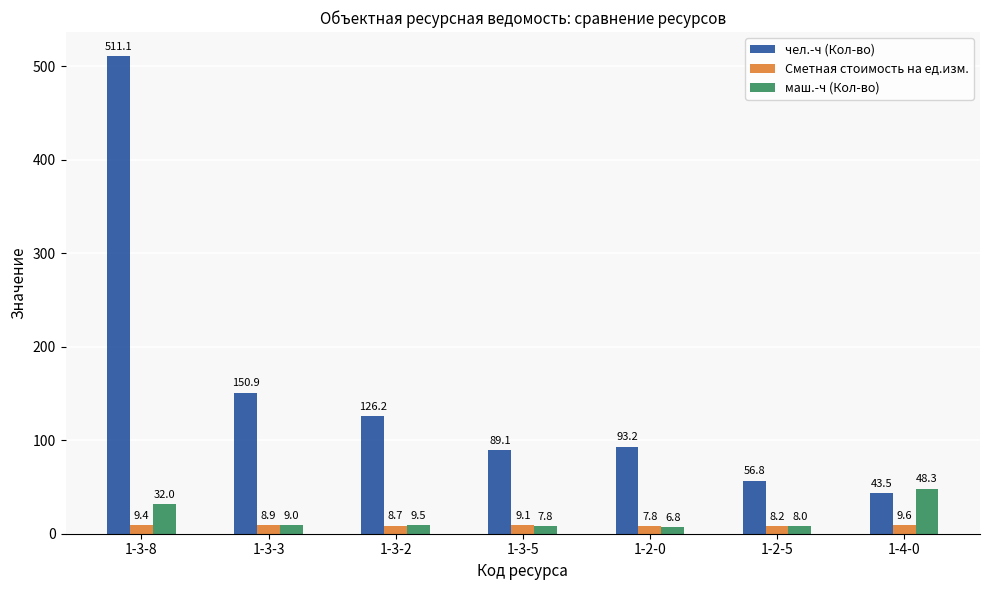

What are all the series names shown in the legend?

чел.-ч (Кол-во), Сметная стоимость на ед.изм., маш.-ч (Кол-во)